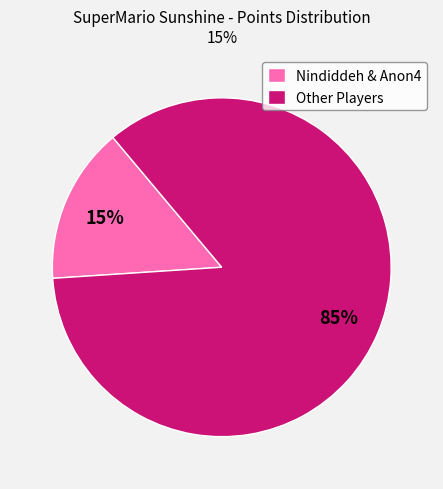

Combined, do Other Players and Nindiddeh & Anon4 account for over 50%?

Yes